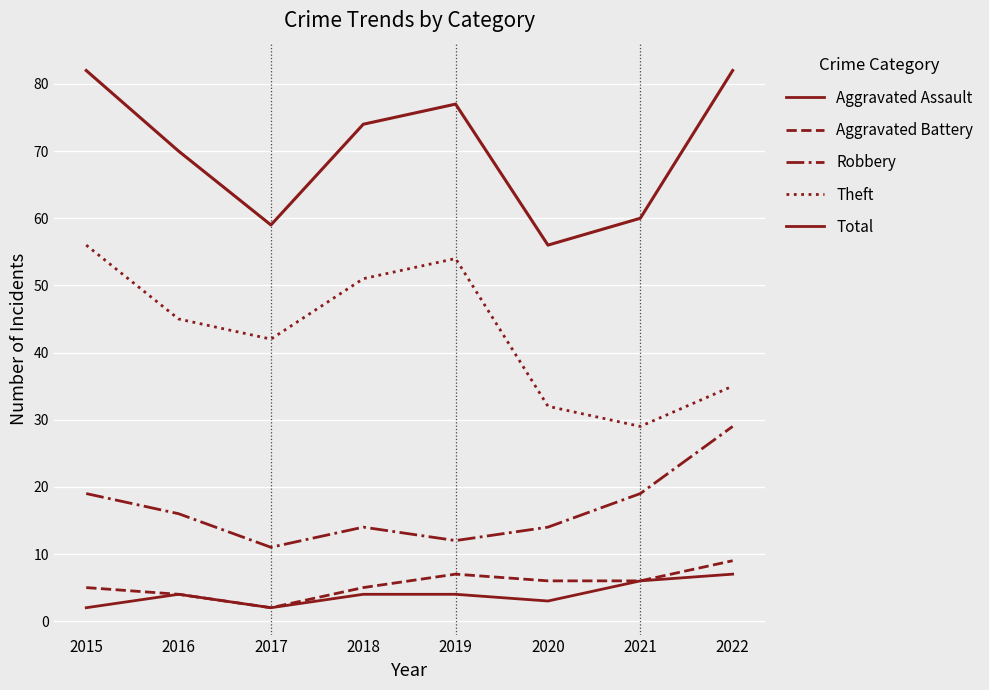

Is this an area chart (filled region under the line)?

No